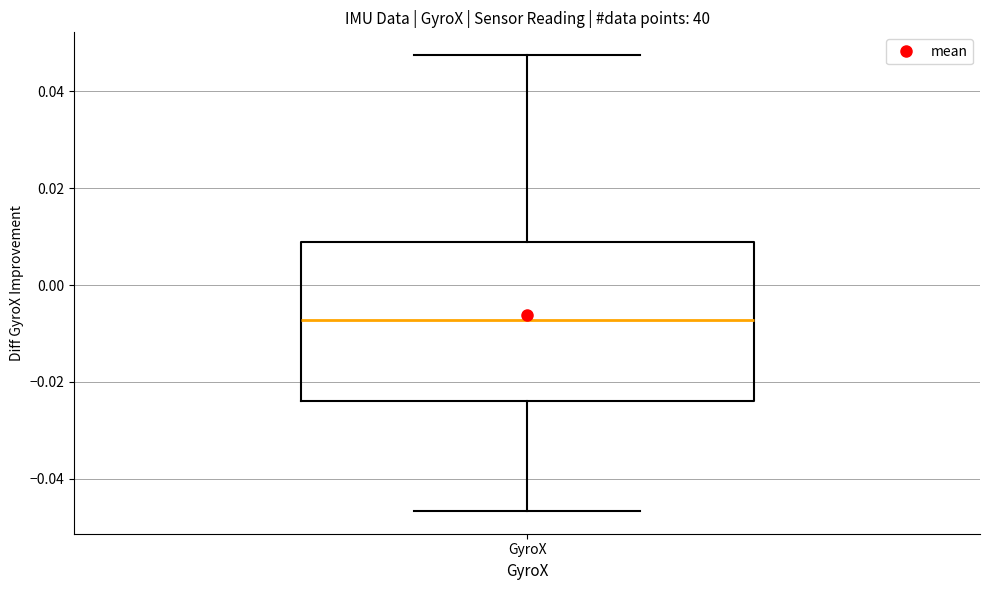

Where does the median line of the box for GyroX sit on the y-axis? The values are not printed on the chart, so give them approximately, as read against the axis.

-0.008